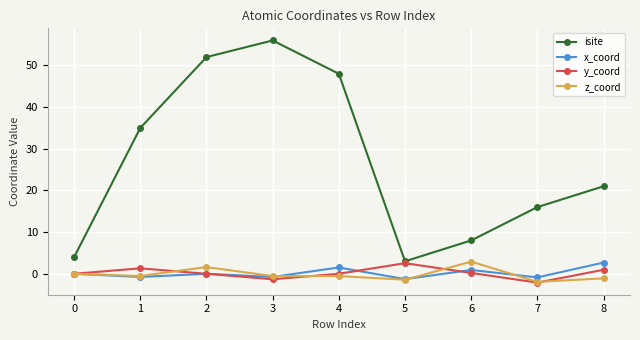

What is the difference between the maximum and minimum values in the y_coord series?

4.7